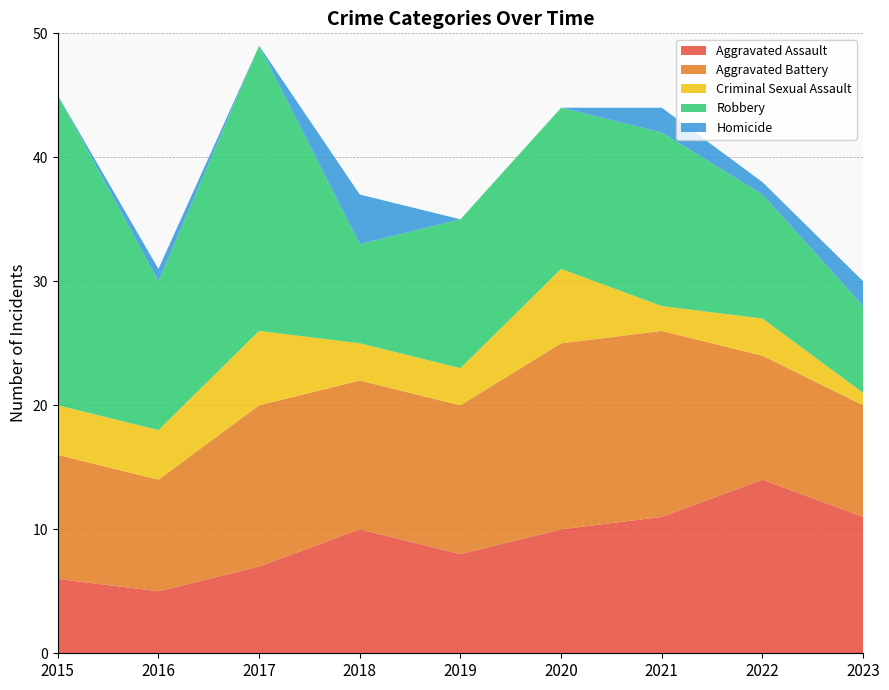

Reading right to left, extract all data points from this chart.

Aggravated Assault: 2023=11	2022=14	2021=11	2020=10	2019=8	2018=10	2017=7	2016=5	2015=6
Aggravated Battery: 2023=9	2022=10	2021=15	2020=15	2019=12	2018=12	2017=13	2016=9	2015=10
Criminal Sexual Assault: 2023=1	2022=3	2021=2	2020=6	2019=3	2018=3	2017=6	2016=4	2015=4
Robbery: 2023=7	2022=10	2021=14	2020=13	2019=12	2018=8	2017=23	2016=12	2015=25
Homicide: 2023=2	2022=1	2021=2	2020=0	2019=0	2018=4	2017=0	2016=1	2015=0